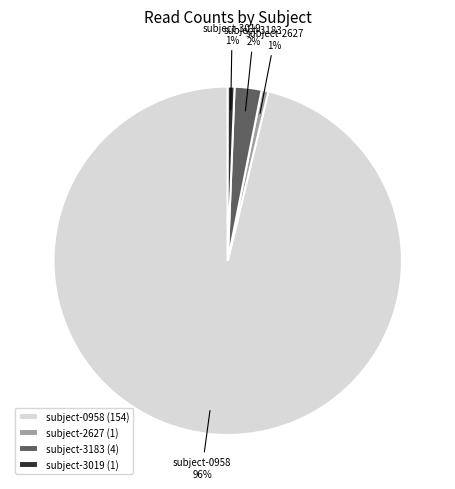

The subject-3183 slice represents 17% of the pie. True or false?

False